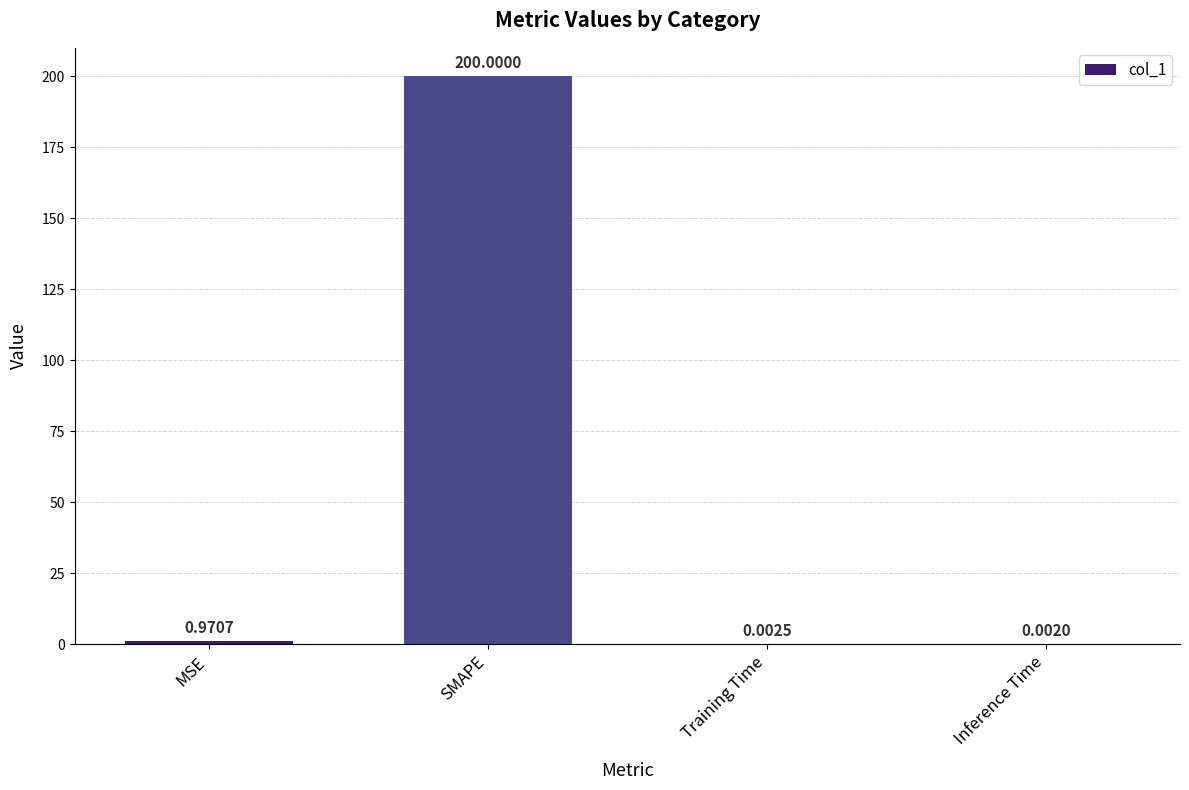

Where is the data nearest to the value 100?

MSE